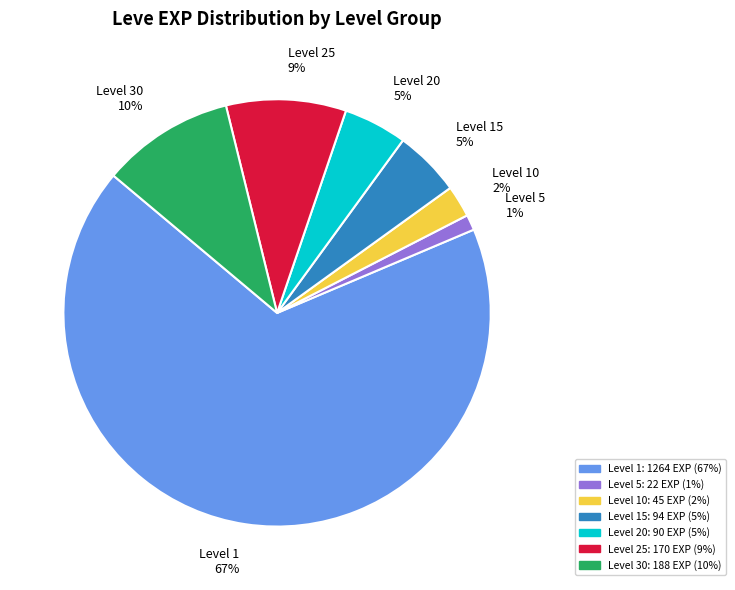

To the nearest percent, what is the average slice percentage?

14%